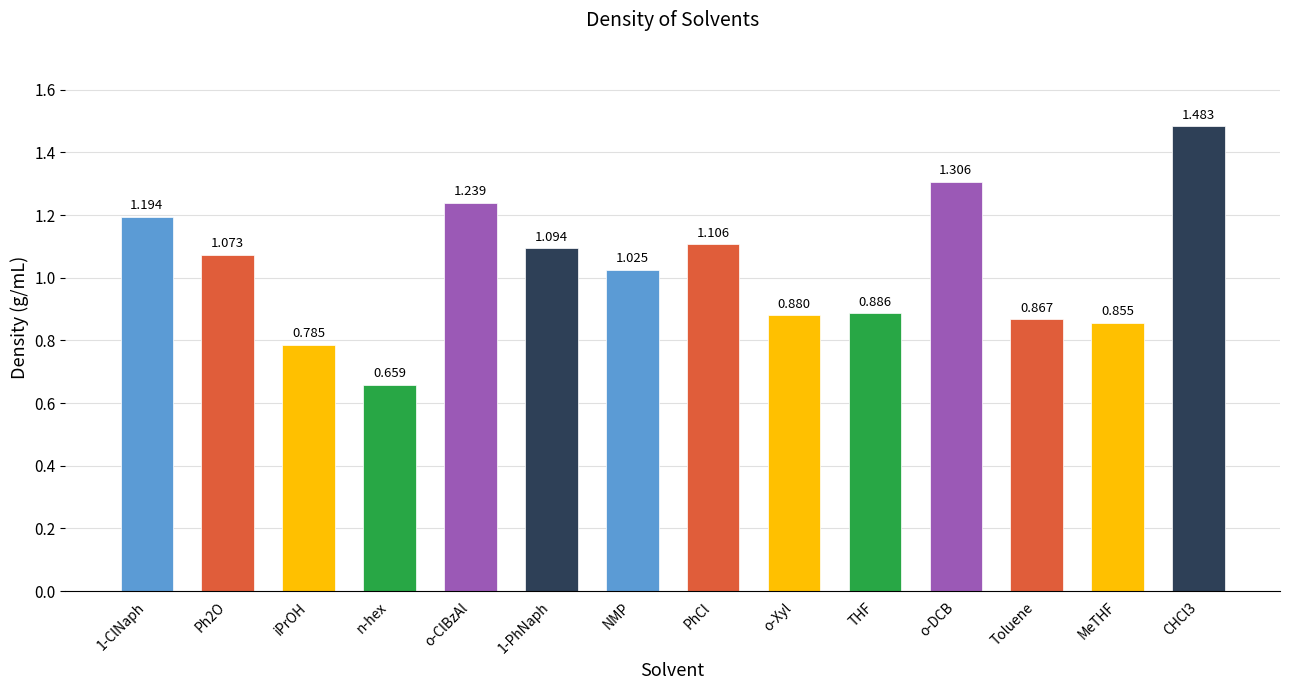

List the labels in order of value, smallest first.

n-hex, iPrOH, MeTHF, Toluene, o-Xyl, THF, NMP, Ph2O, 1-PhNaph, PhCl, 1-ClNaph, o-ClBzAl, o-DCB, CHCl3